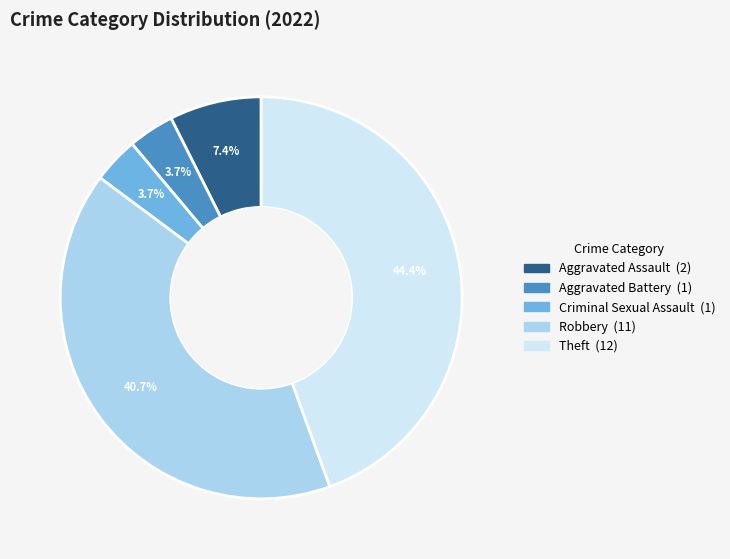

What percentage do Robbery and Criminal Sexual Assault together represent?

44.4%